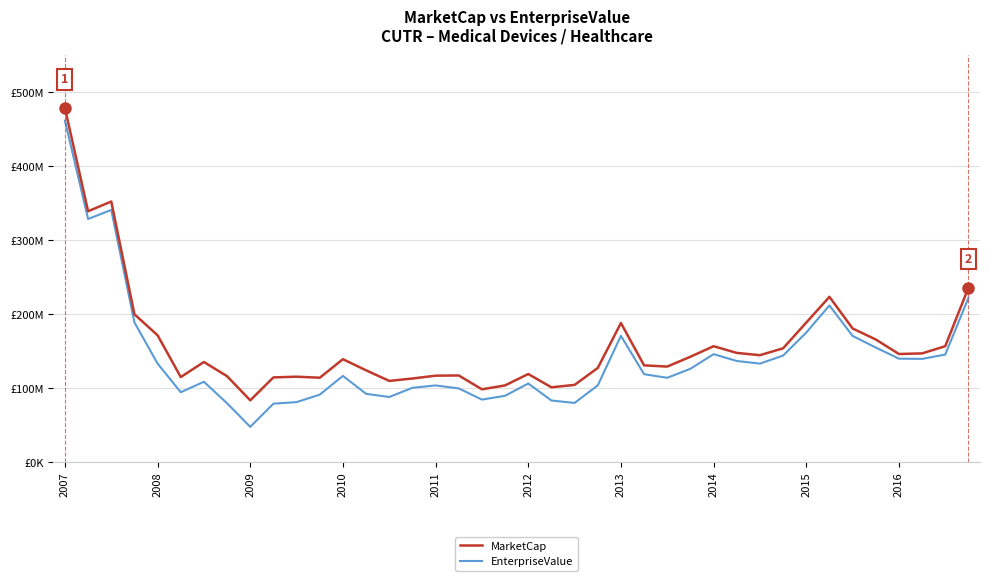

What is the maximum value for EnterpriseValue?

461411040